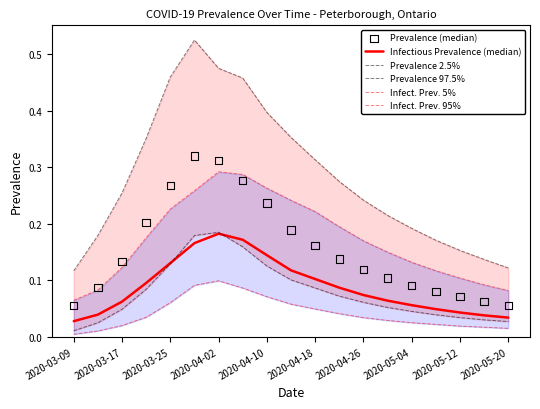

Which series contains the lowest Y value?

Infect. Prev. 5%